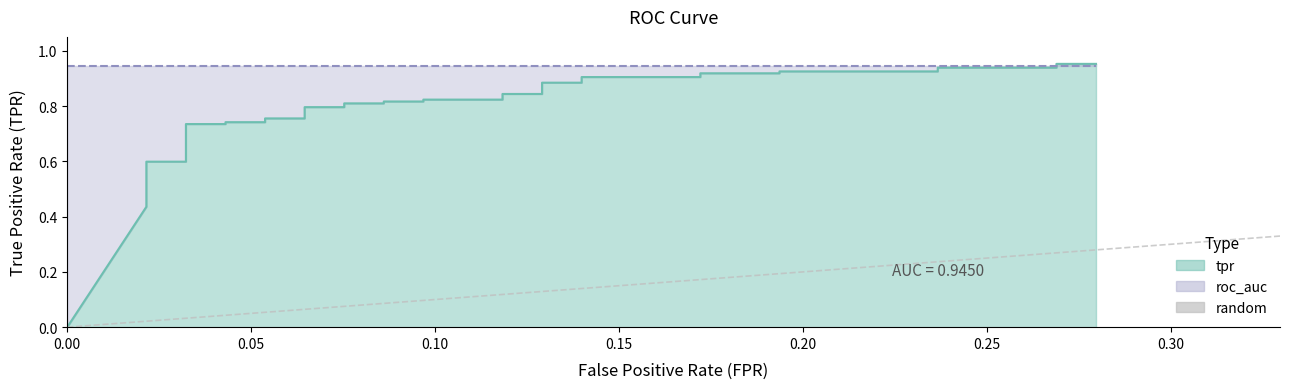

Between 0.05 and 0.00, which is larger?

0.05